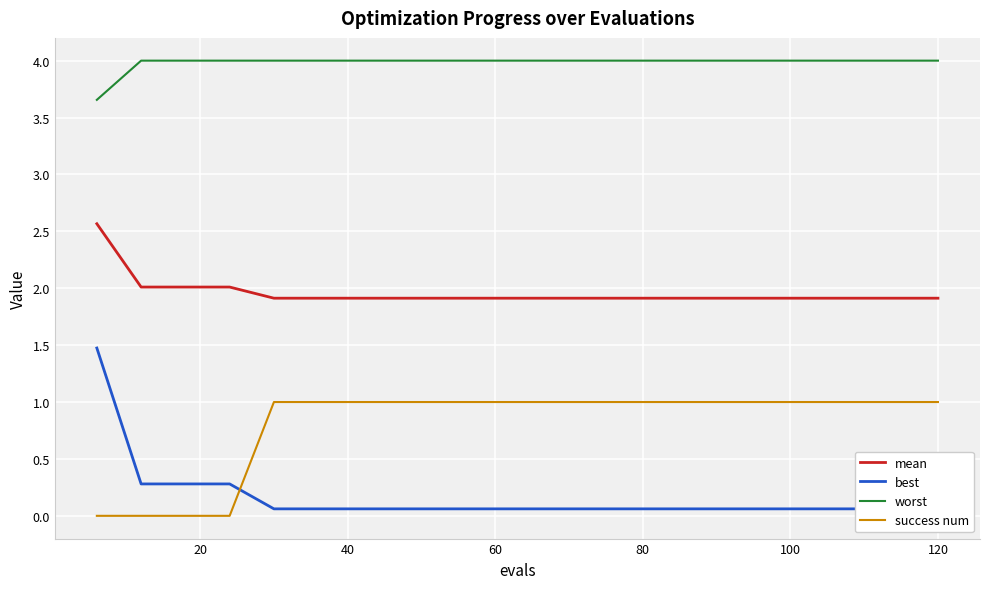

True or false: worst and success num intersect in this chart.

False